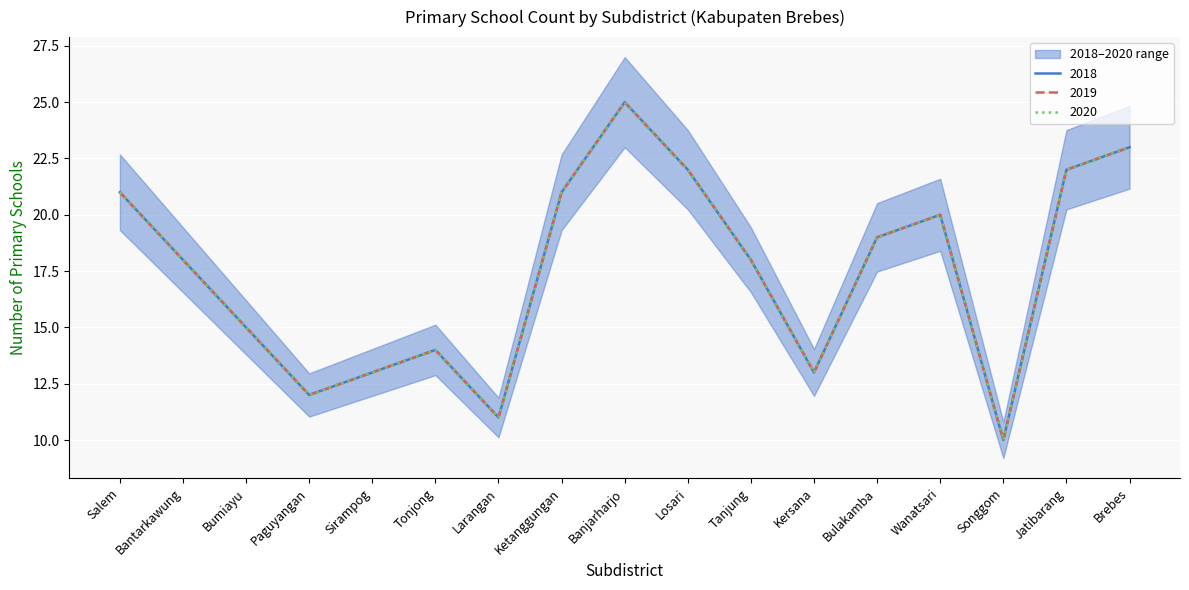

How many lines are shown in the chart?

3